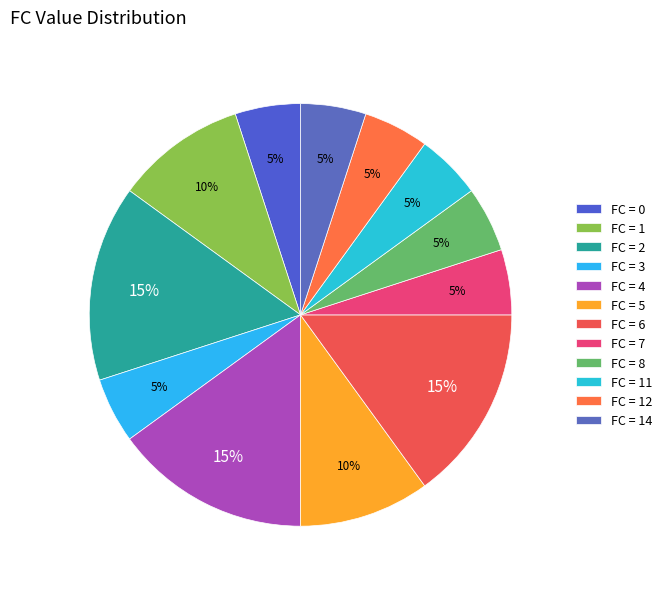

To the nearest percent, what is the average slice percentage?

8%